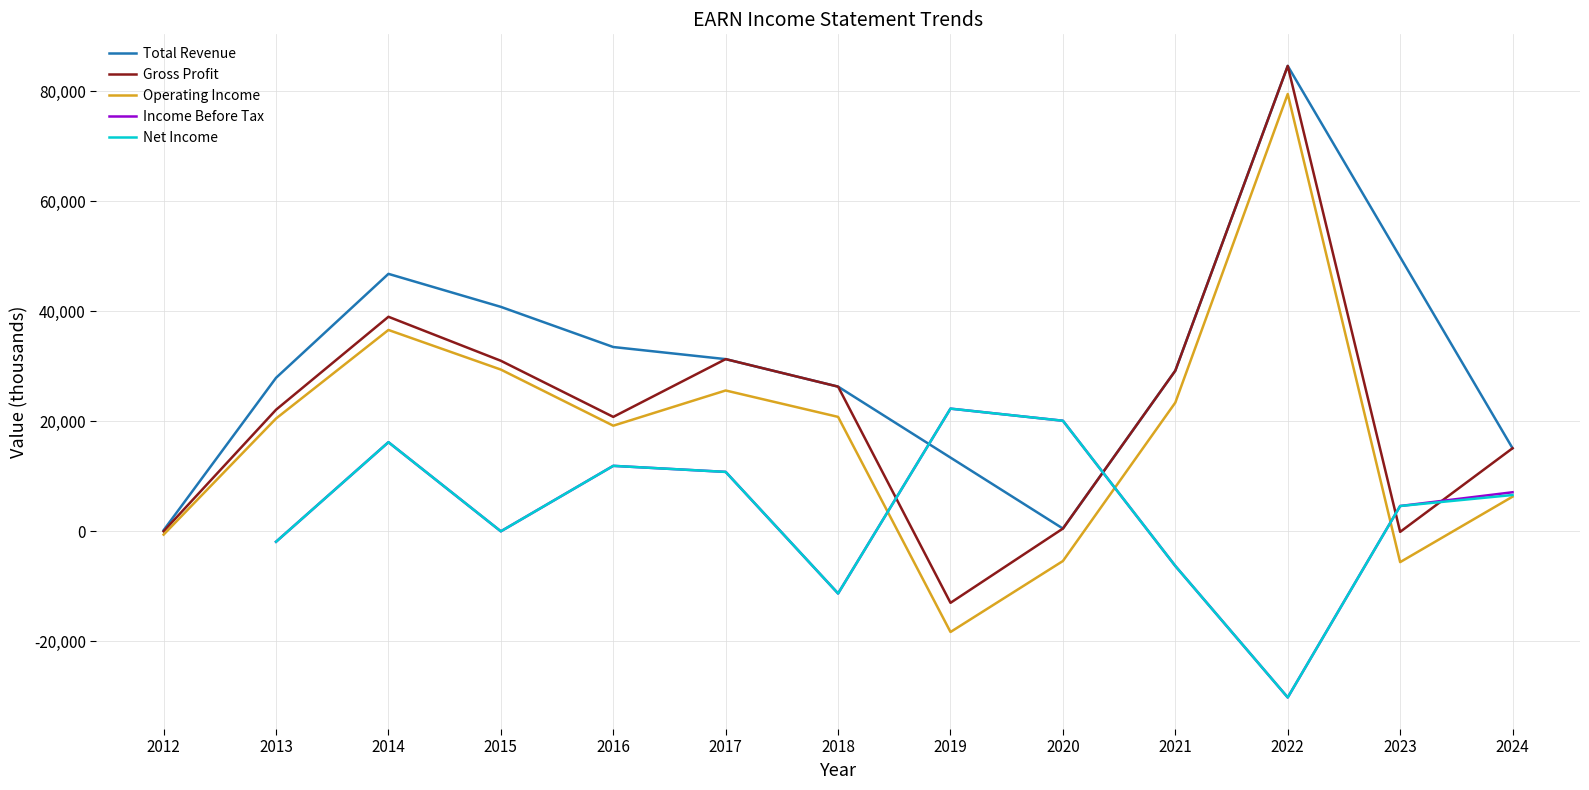

What is the difference between the second highest and second lowest values in the Operating Income or Loss series?

42200